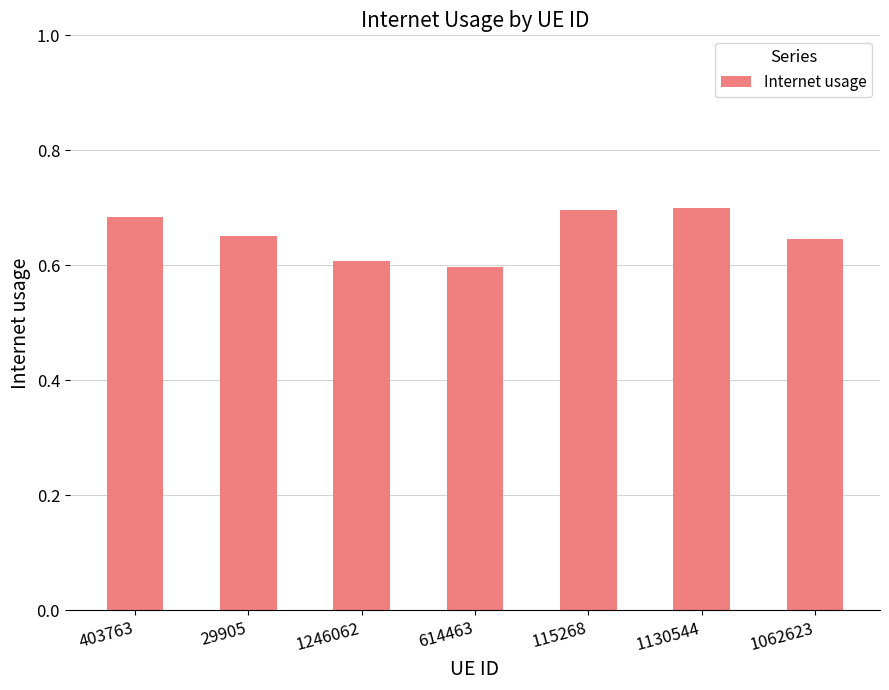

Are the bars horizontal?

No